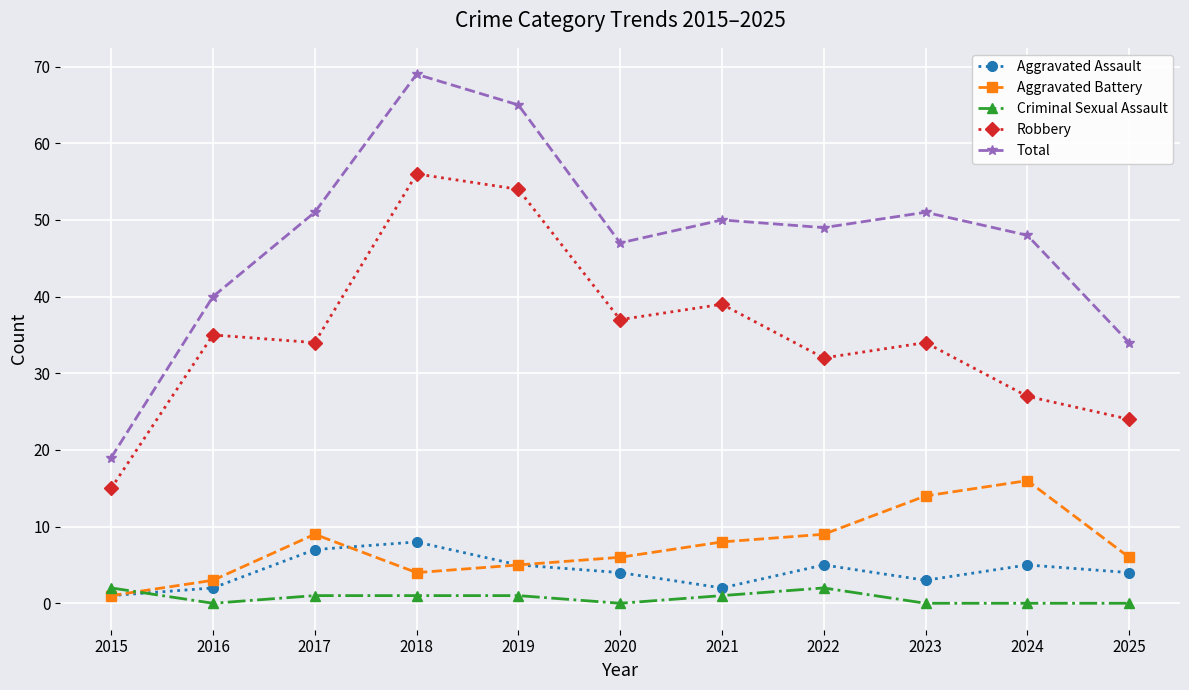

True or false: Total has a value of 47 at 2020.

True